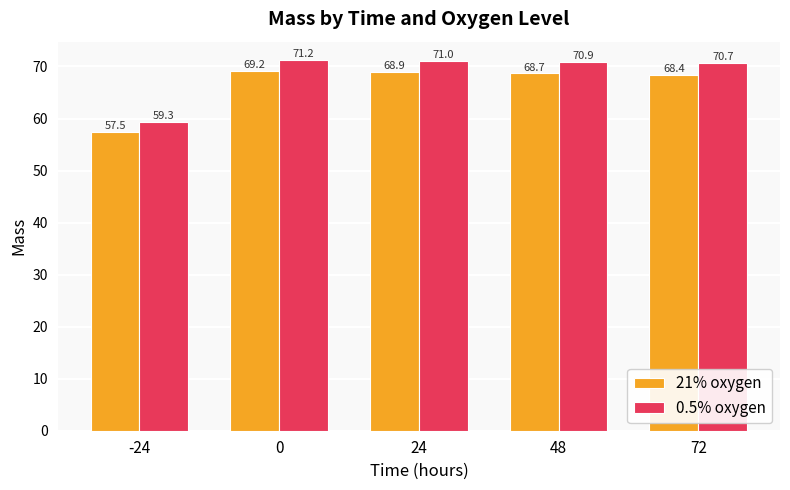

How many bars are there in each group?

2